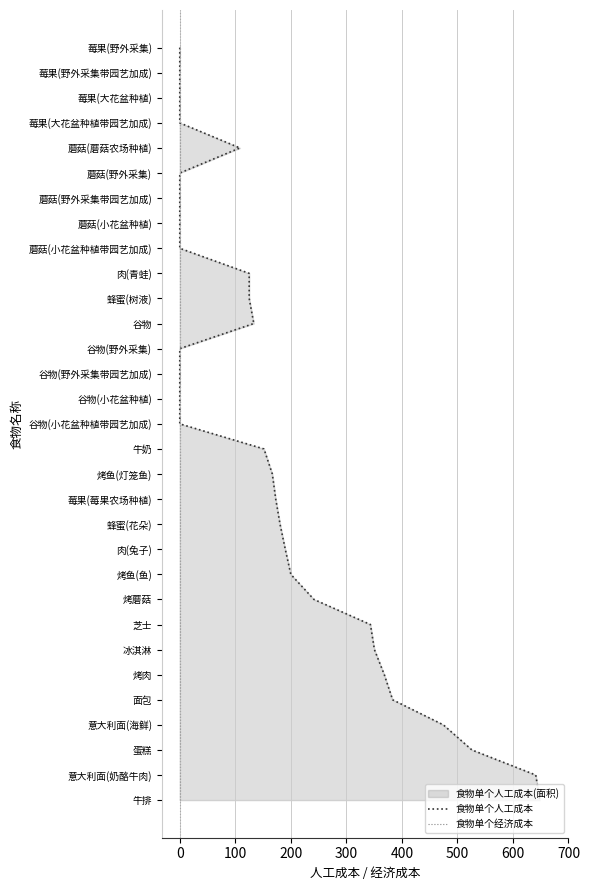

Read the 食物单个经济成本 value at 0.

22